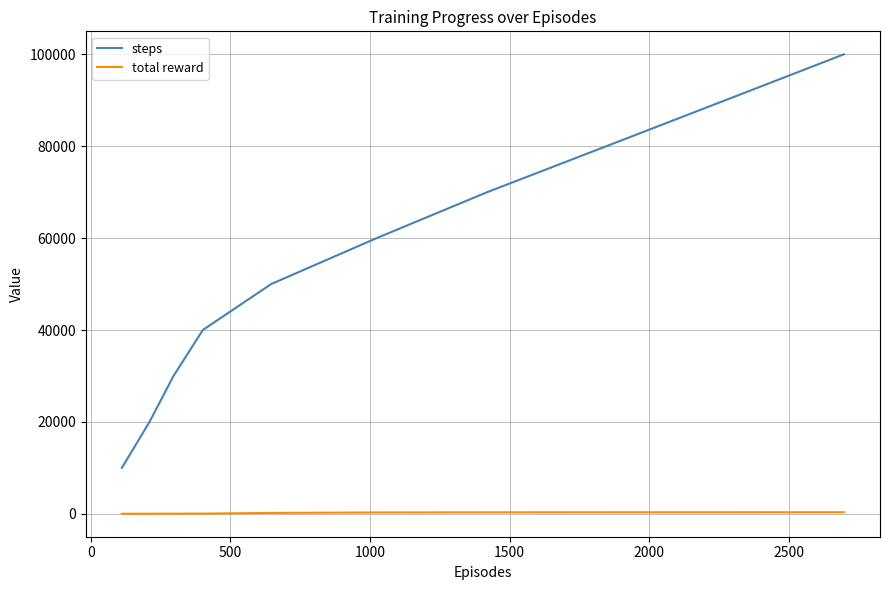

How many categories are shown in the chart?

10